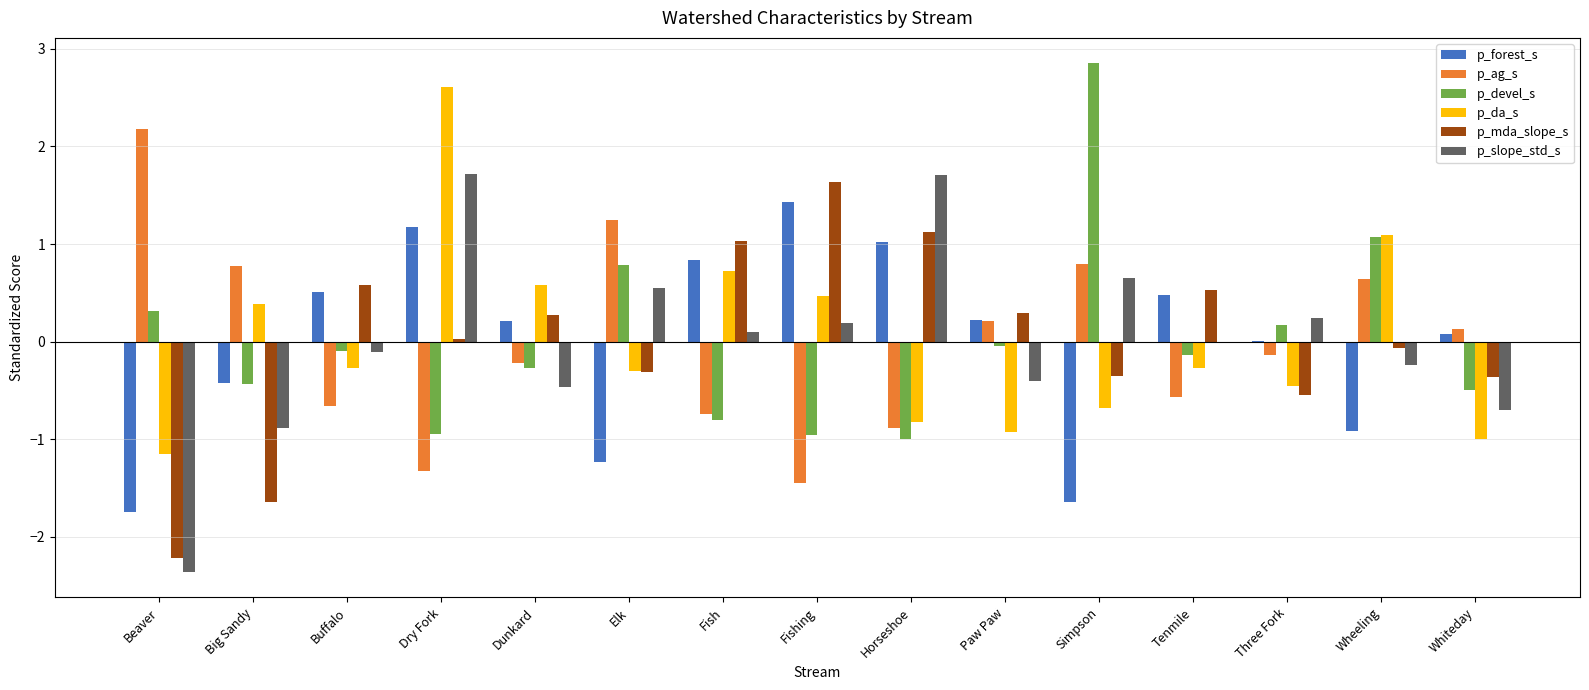

Is the value of p_da_s at Tenmile greater than the value of p_devel_s at Dry Fork?

Yes